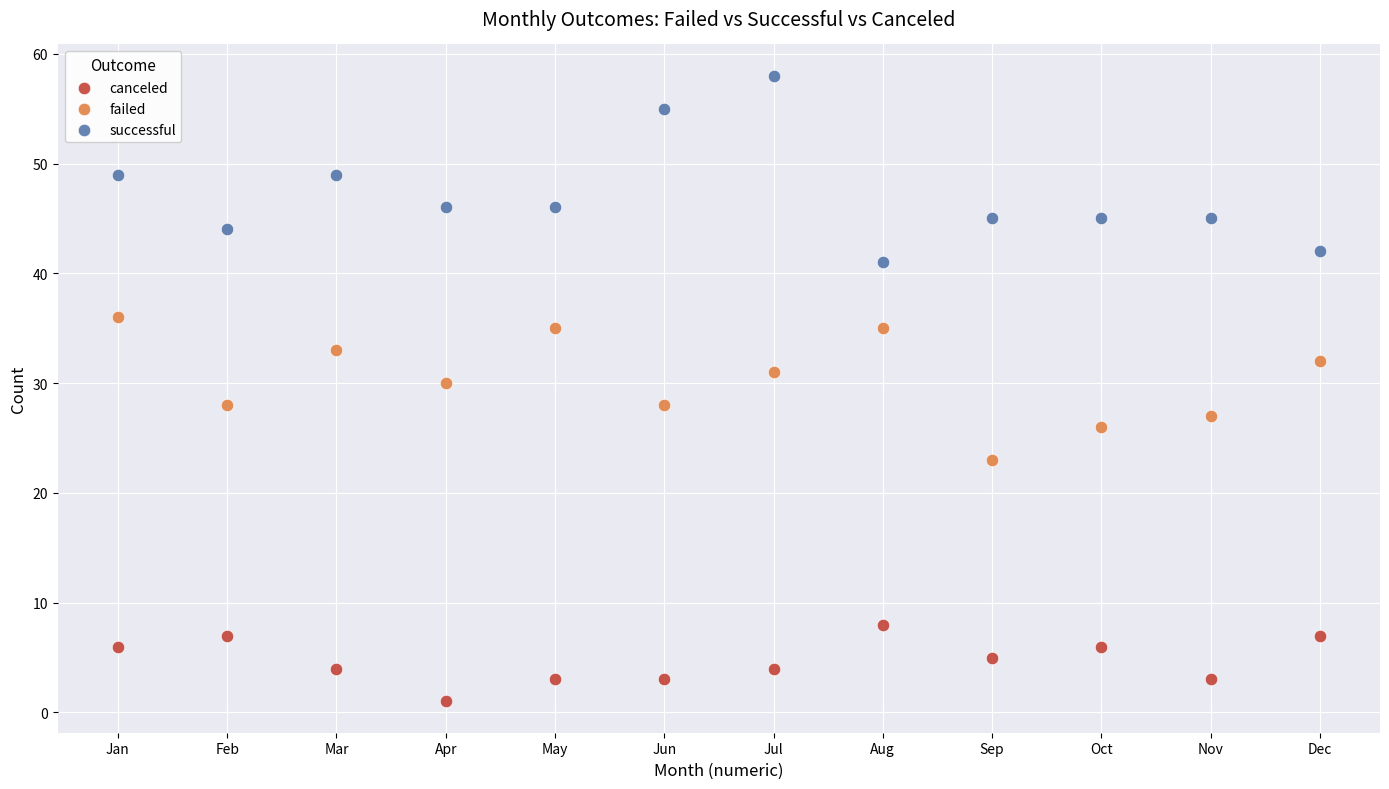

Across all data points, what is the range of Y values (max minus min)?

57